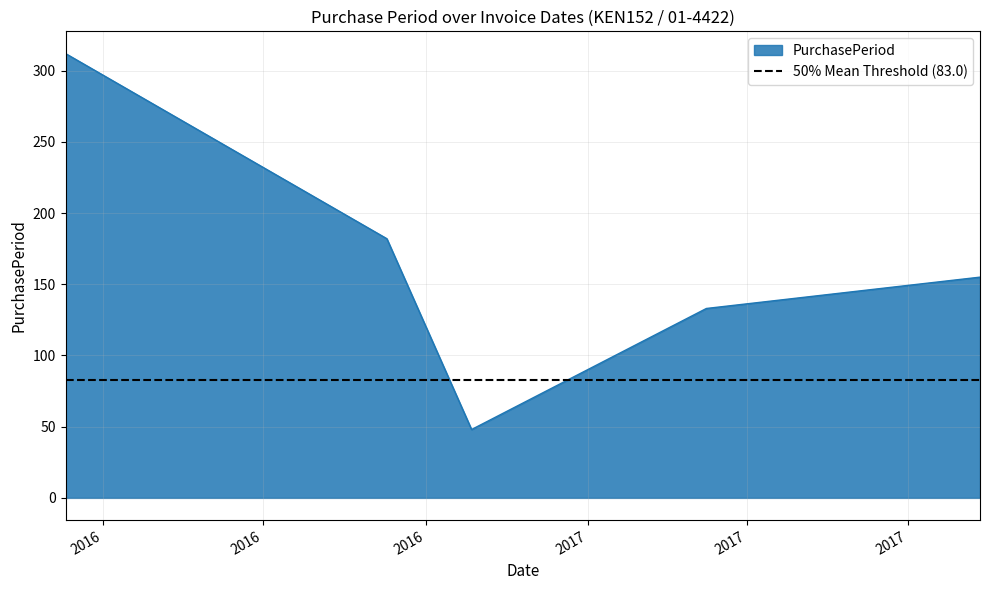

How many points are lower than both their immediate neighbors (excluding endpoints)?

1